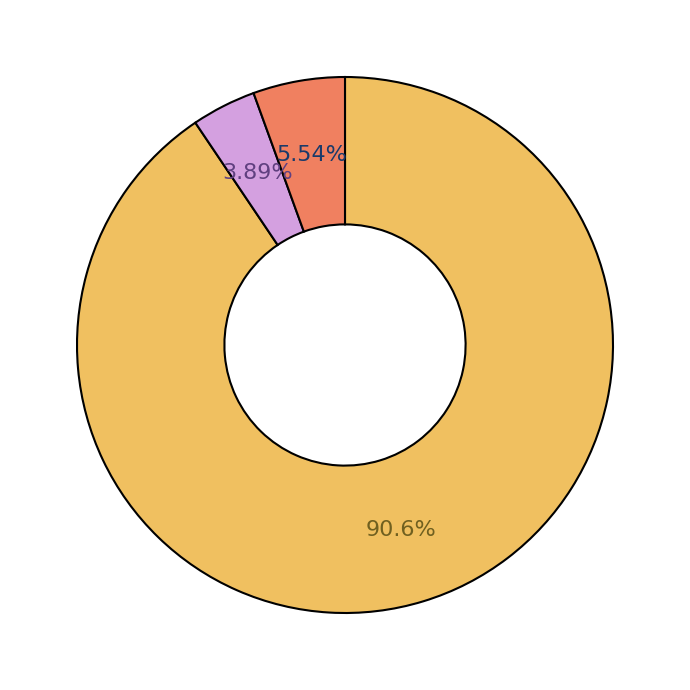

Is there any slice that represents more than half of the pie?

Yes